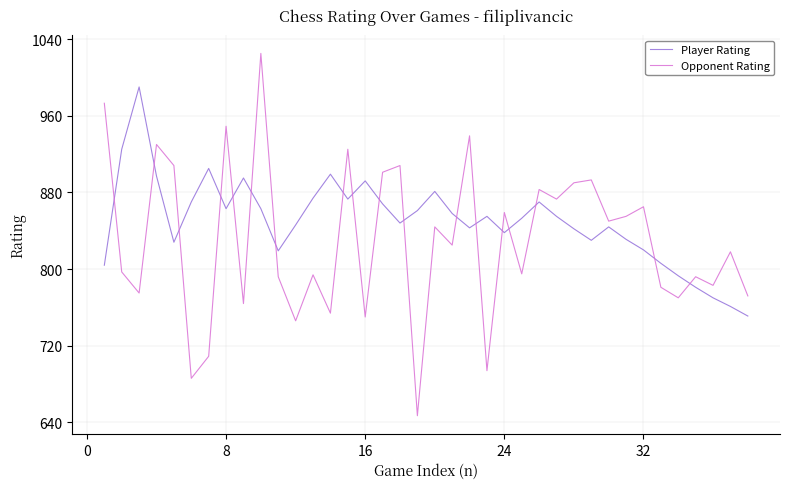

True or false: Player Rating and Opponent Rating intersect in this chart.

True